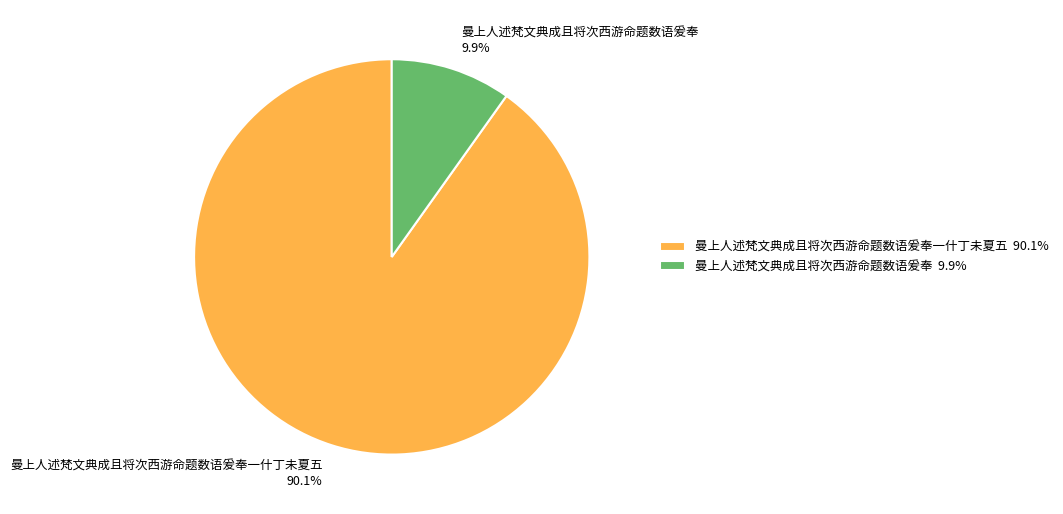

Between 曼上人述梵文典成且将次西游命题数语爰奉一什丁未夏五 and 曼上人述梵文典成且将次西游命题数语爰奉, which is larger?

曼上人述梵文典成且将次西游命题数语爰奉一什丁未夏五